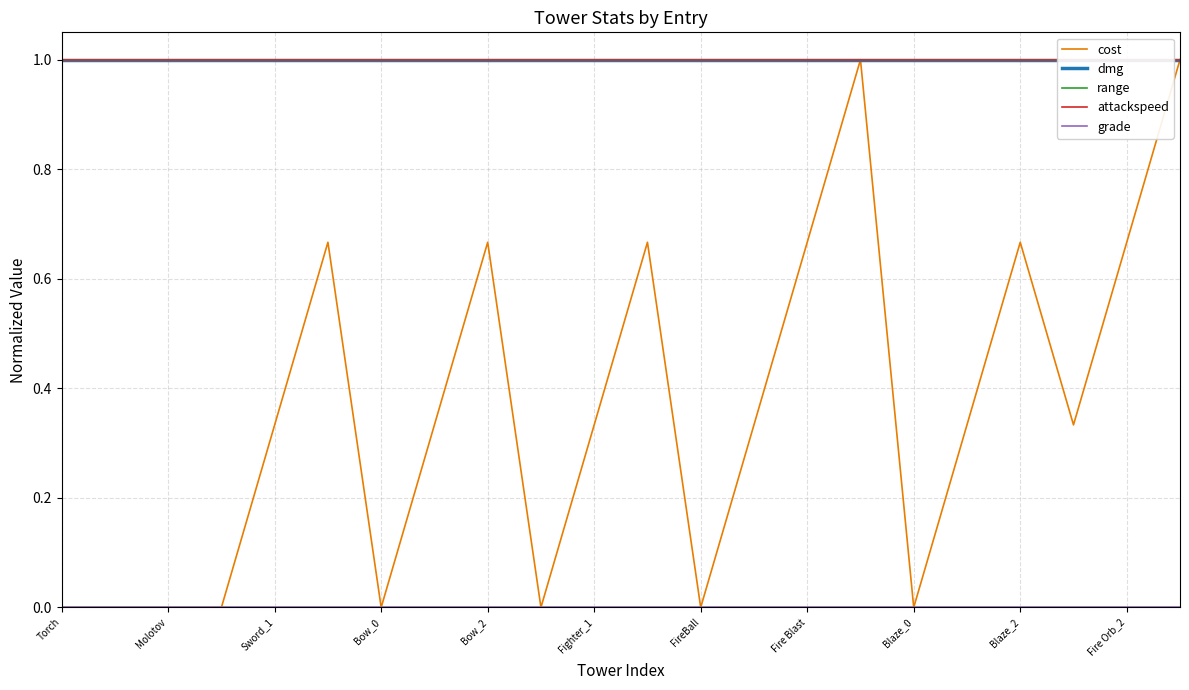

How many lines are shown in the chart?

5